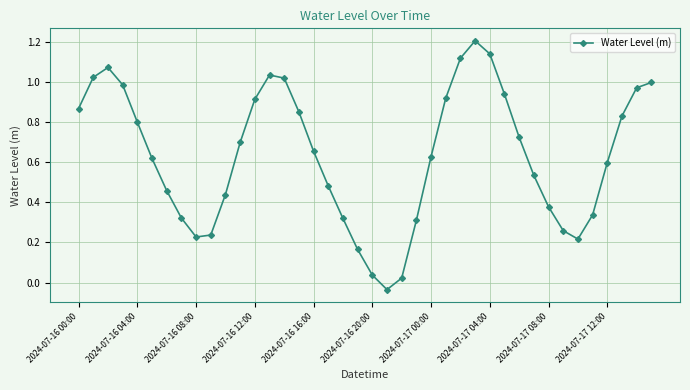

Count the number of values greater than 0.

39